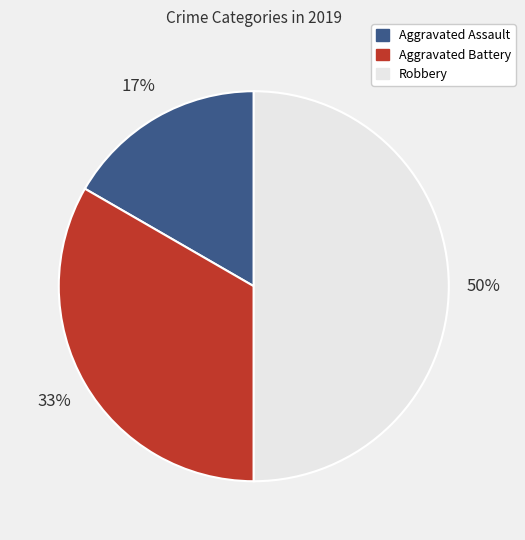

Which has a higher value, Aggravated Assault or Robbery?

Robbery